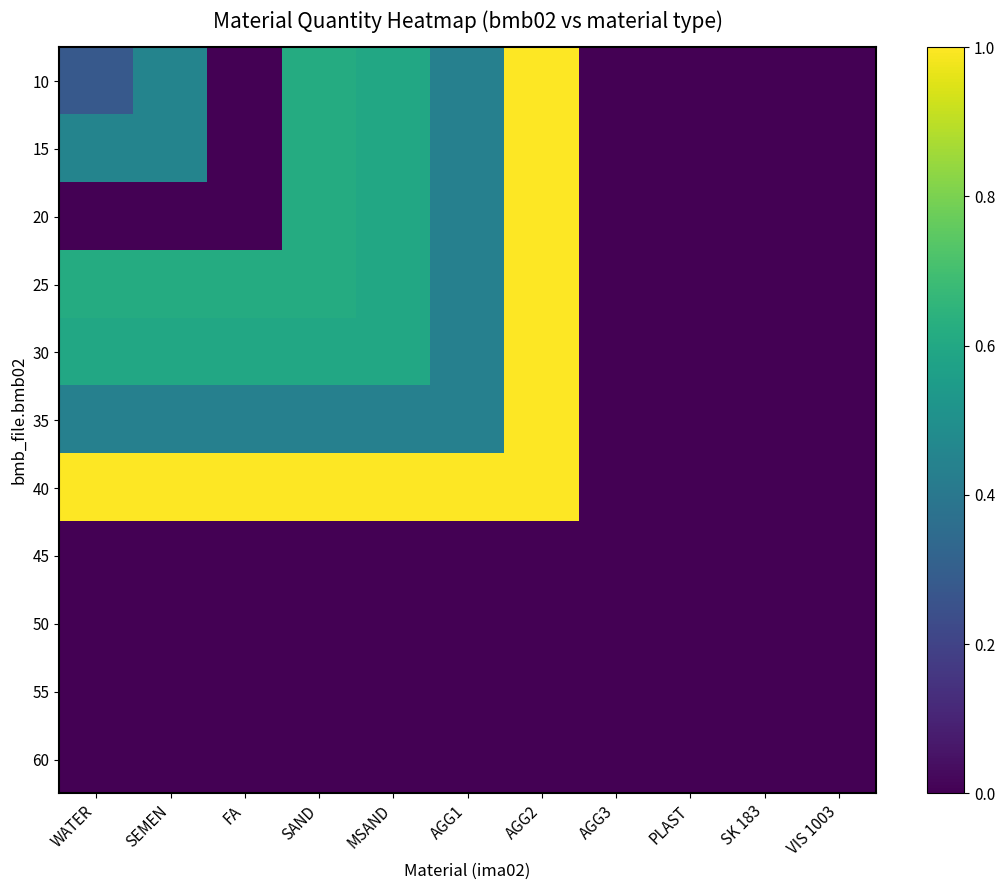

At how many categories does at least one series exceed 0?

10